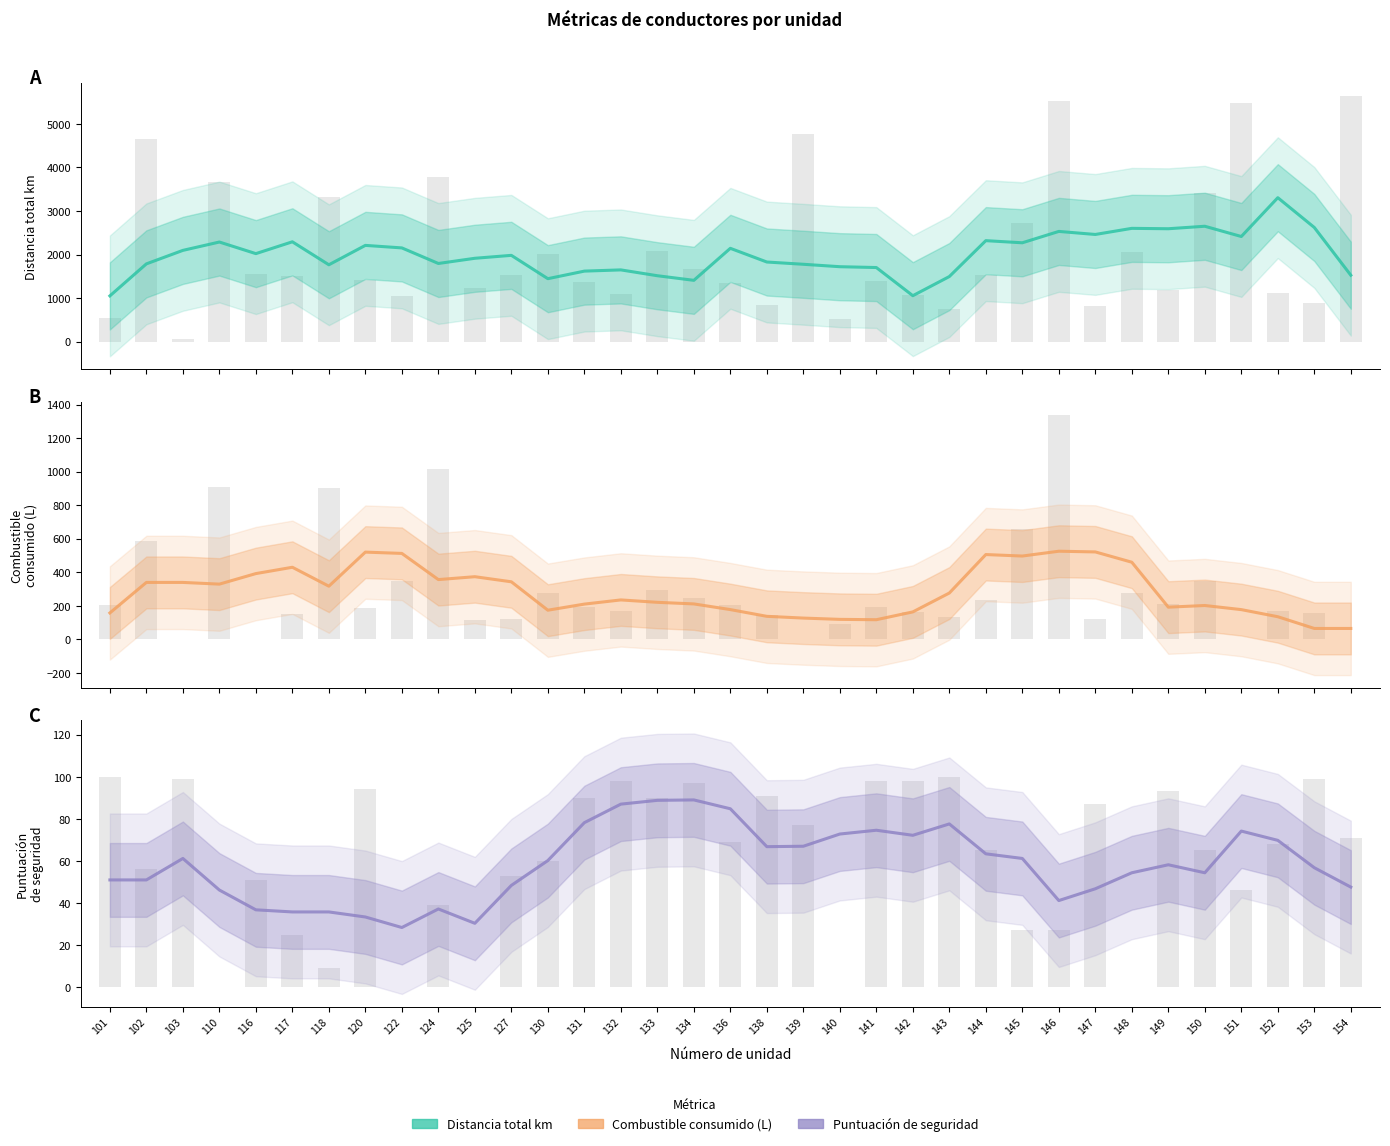

At 151, list the series in order from largest to smallest.

Distancia total km, Combustible consumido (L), Puntuación de seguridad